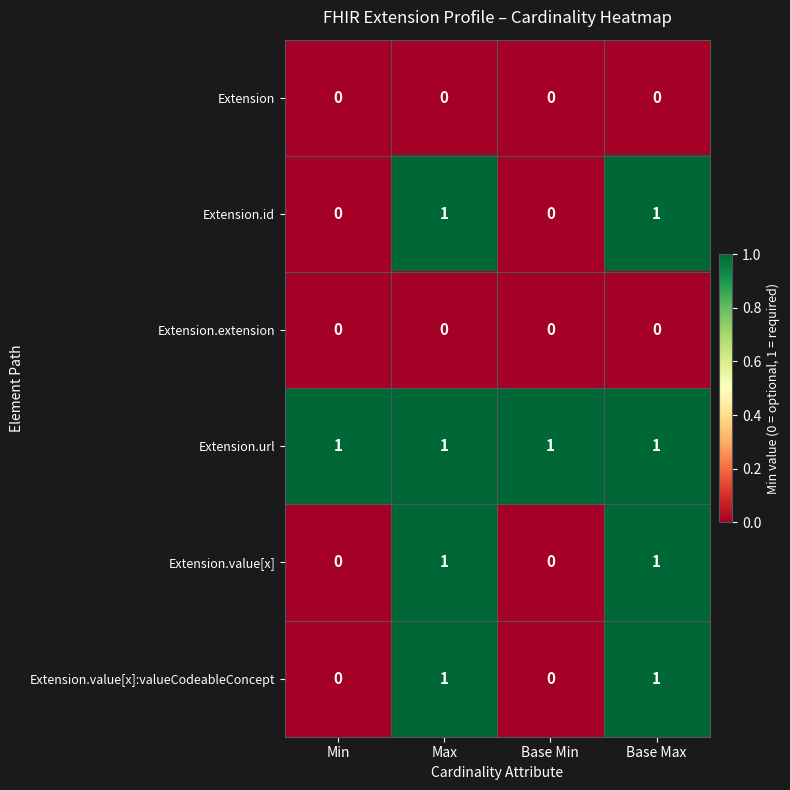

Reading right to left, what are all the values shown in this chart?

Extension: Base Max=0	Base Min=0	Max=0	Min=0
Extension.id: Base Max=1	Base Min=0	Max=1	Min=0
Extension.extension: Base Max=0	Base Min=0	Max=0	Min=0
Extension.url: Base Max=1	Base Min=1	Max=1	Min=1
Extension.value[x]: Base Max=1	Base Min=0	Max=1	Min=0
Extension.value[x]:valueCodeableConcept: Base Max=1	Base Min=0	Max=1	Min=0